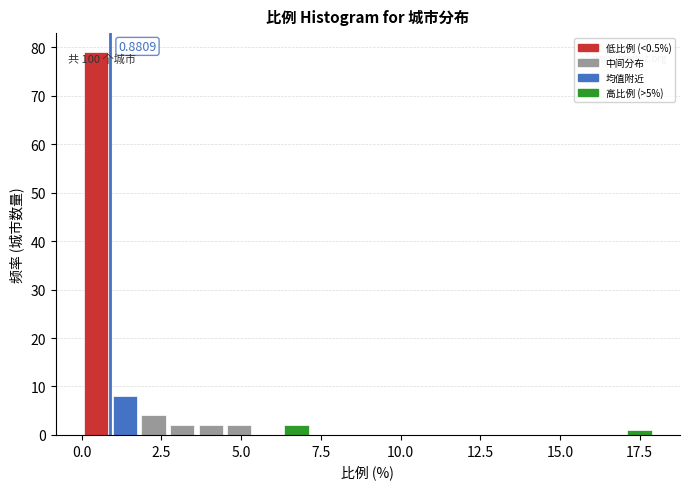

Read against the x-axis, roughly where is the centre of the tallest bar?

0.5